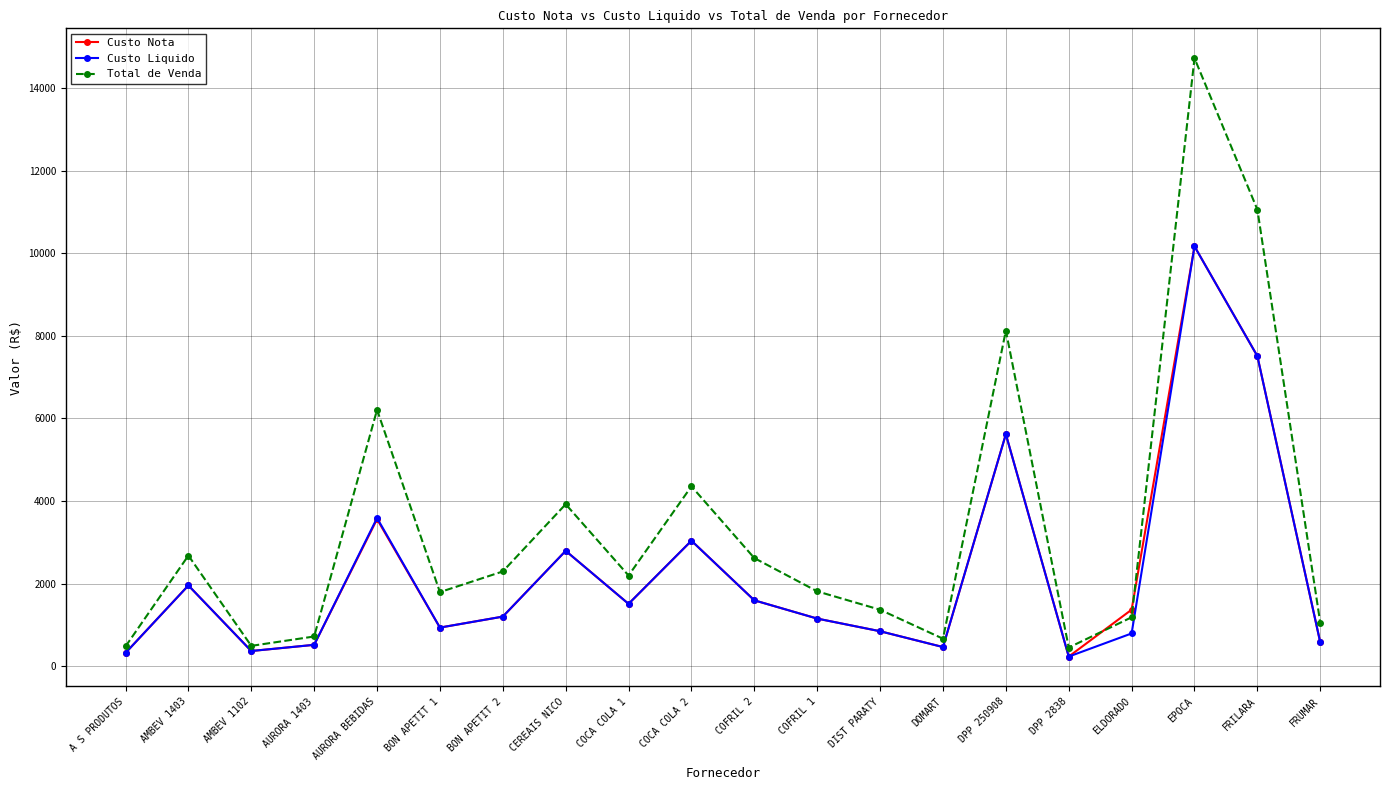

Which series has the largest total across all categories?

Total de Venda